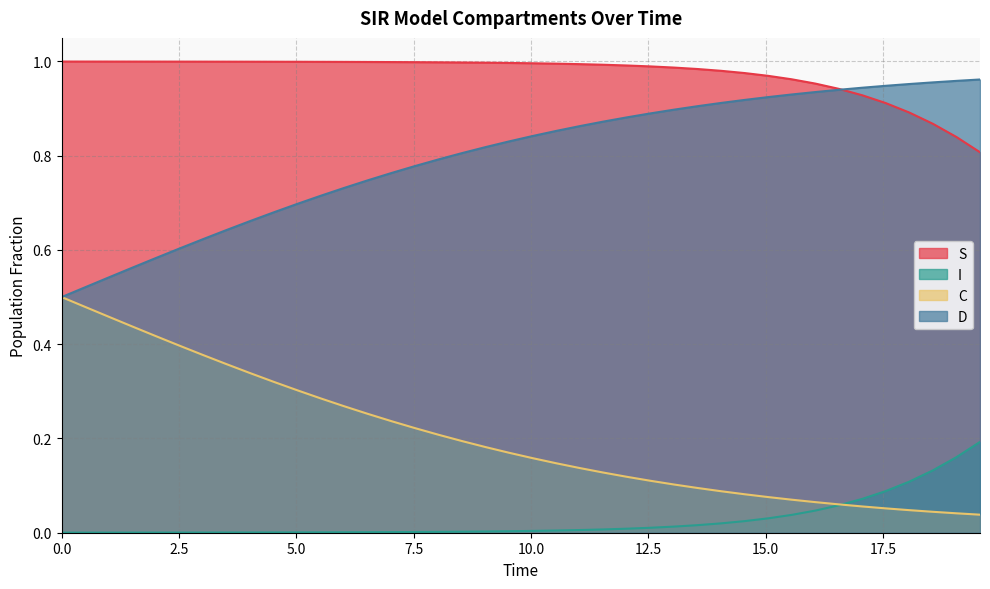

True or false: I has more than 1 interior local peaks.

False